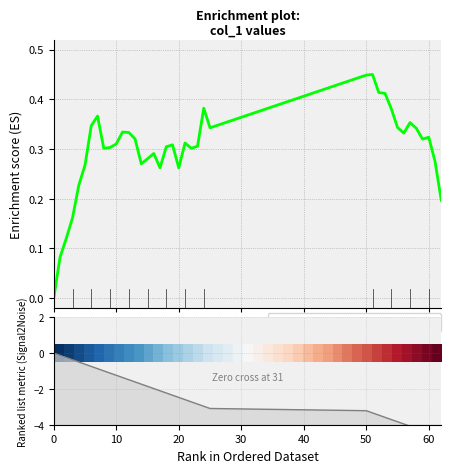

What is the sum of the Enrichment profile values at 0 and 8?

0.3